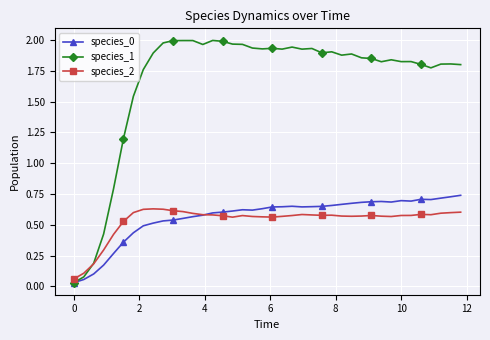

Which series ends up on top after the final intersection of species_2 and species_1?

species_1